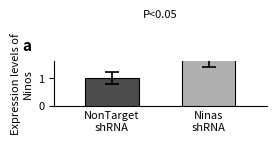

Reading left to right, extract all data points from this chart.

NonTarget
shRNA=1.0	Ninas
shRNA=2.2